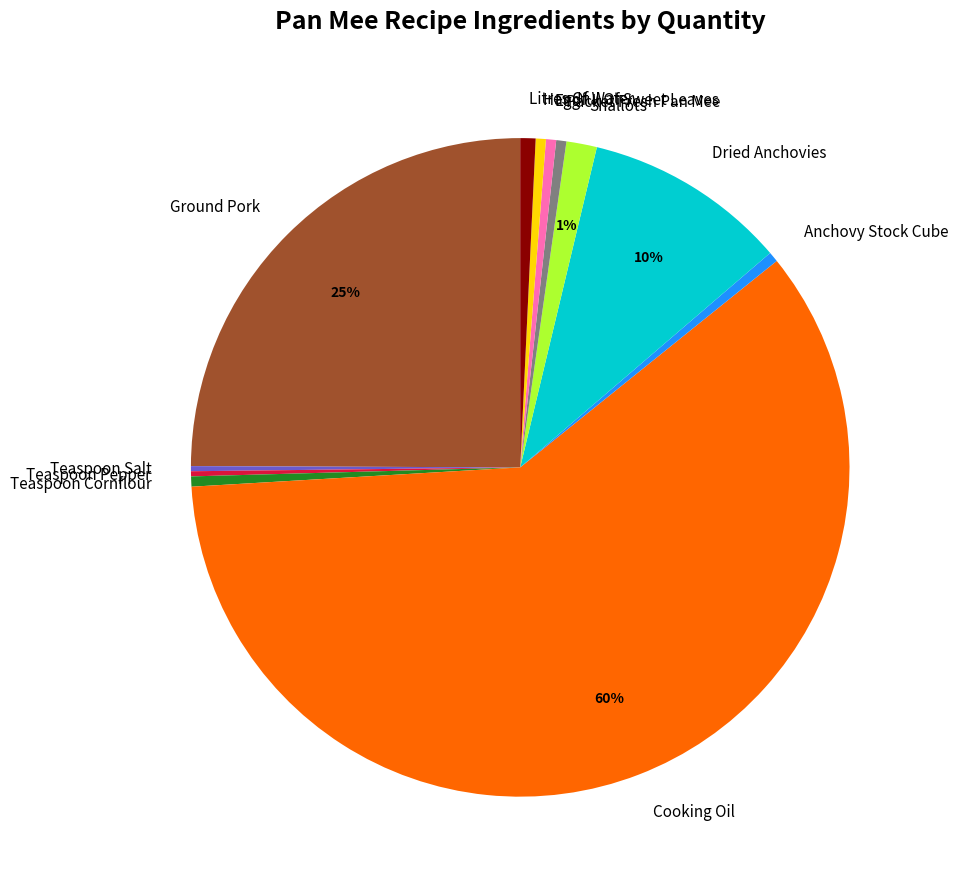

What percentage is the Dried Anchovies slice, to the nearest percent?

10%